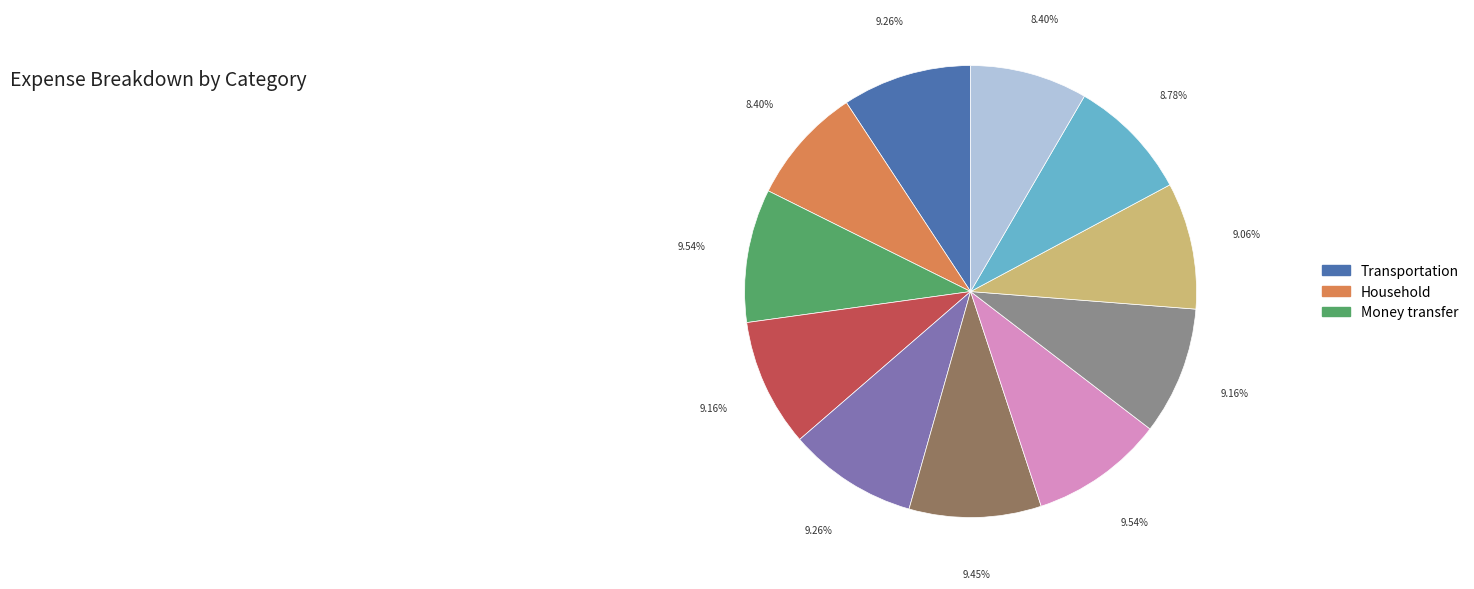

Is there a majority slice in this chart?

No